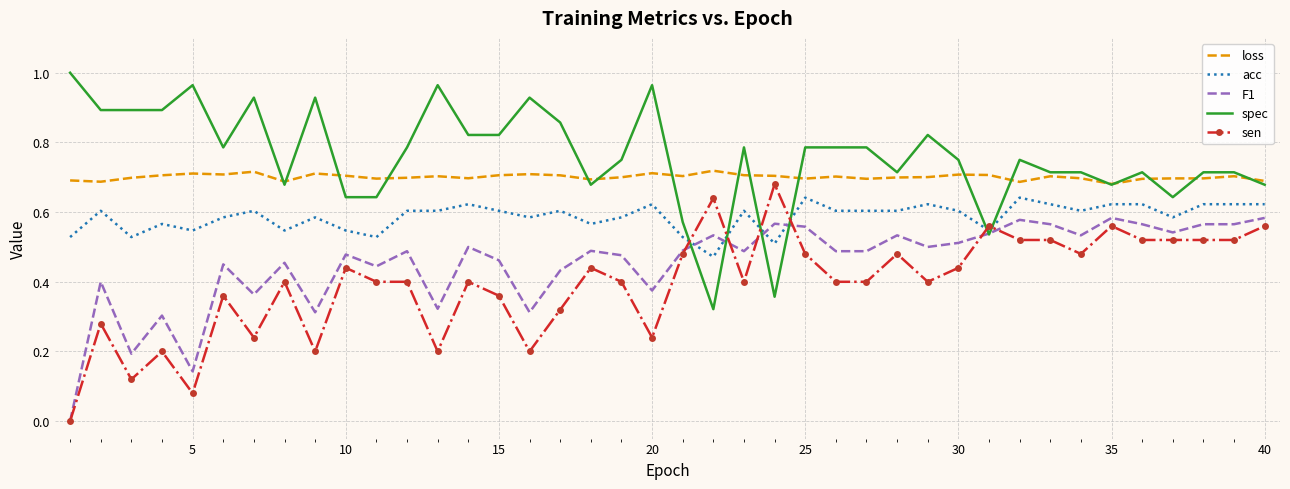

Rank the series by their average value, from highest to lowest.

spec, loss, acc, F1, sen